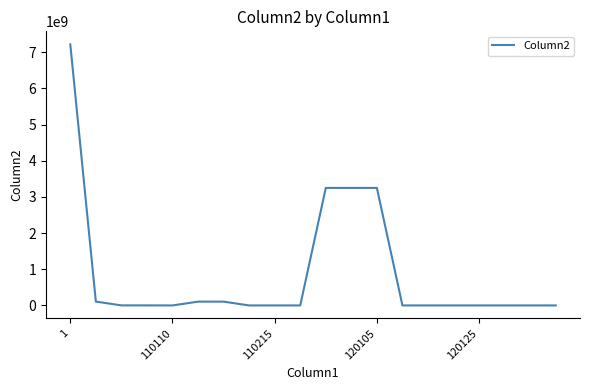

What is the difference between the maximum and minimum values?

7219367827